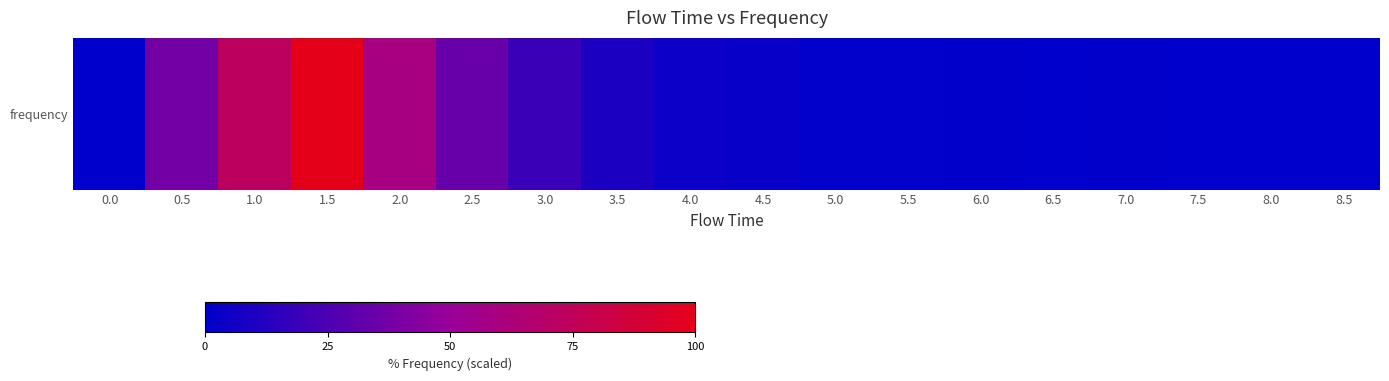

How many categories are shown in the chart?

18